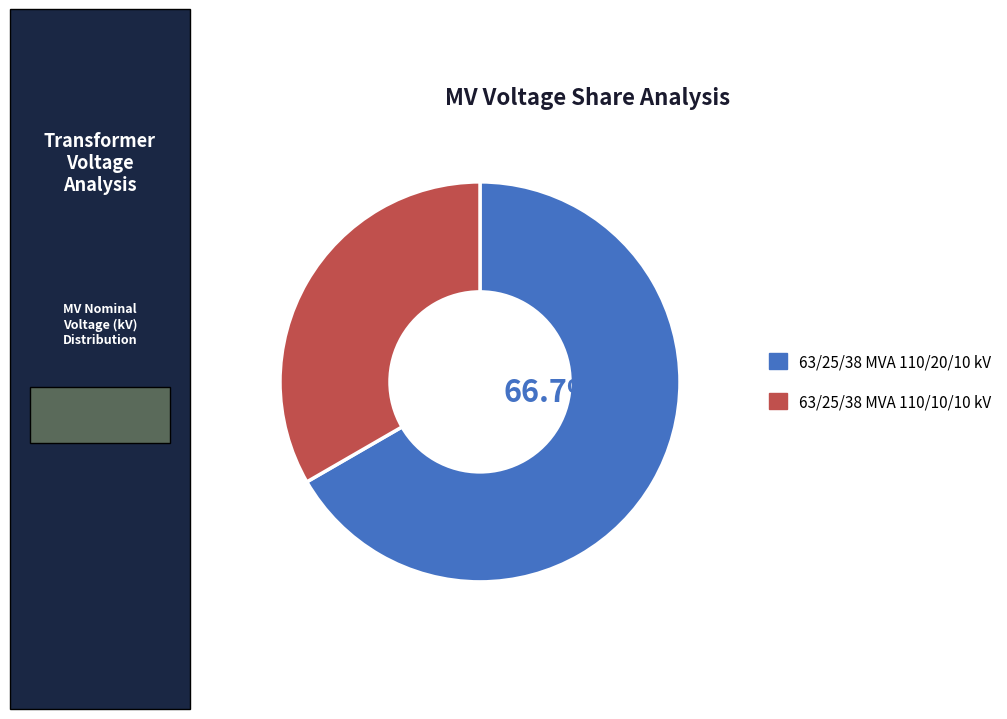

Is the sum of 63/25/38 MVA 110/20/10 kV and 63/25/38 MVA 110/10/10 kV greater than half?

Yes